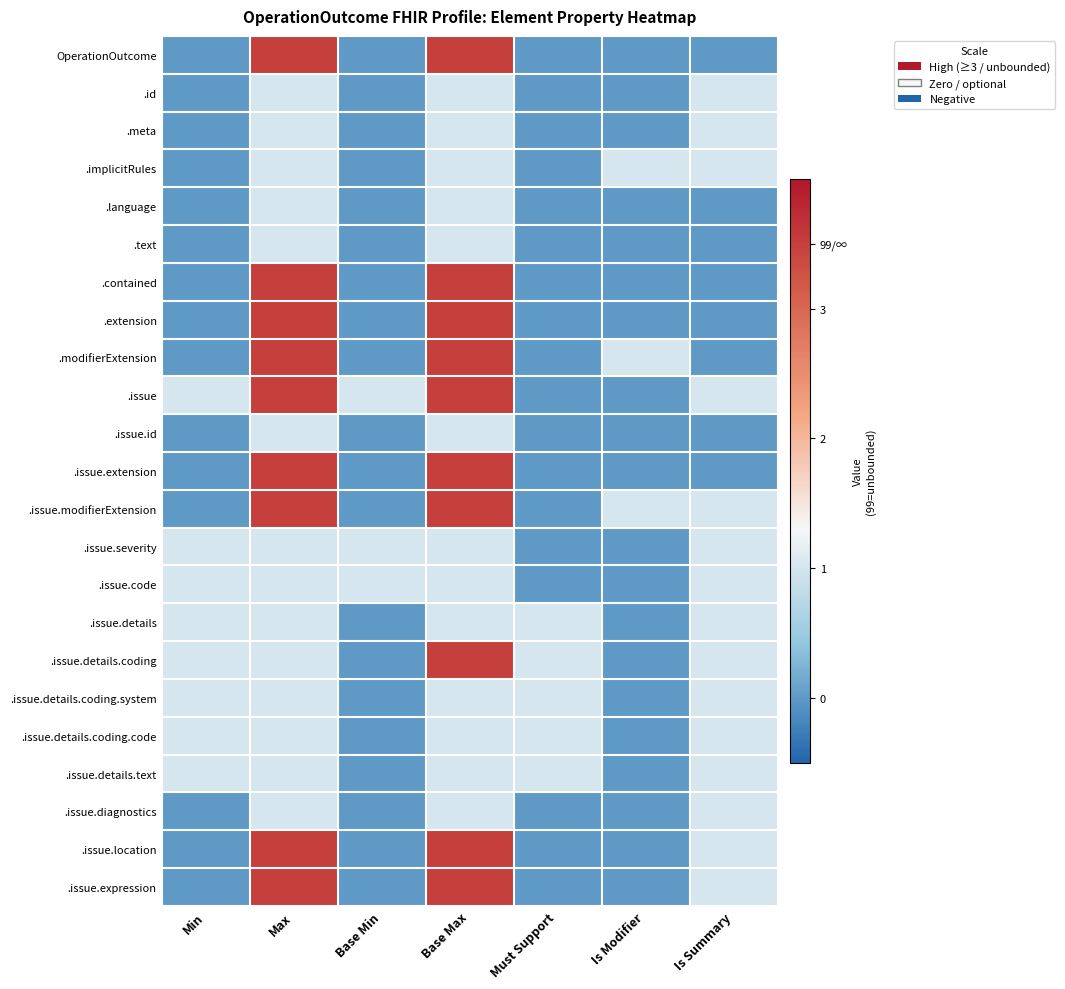

Count the number of categories in the chart.

7